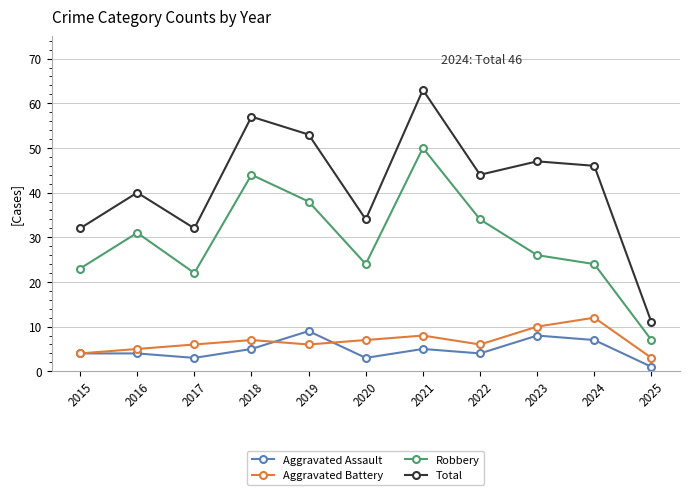

Reading left to right, extract all data points from this chart.

Aggravated Assault: 2015=4	2016=4	2017=3	2018=5	2019=9	2020=3	2021=5	2022=4	2023=8	2024=7	2025=1
Aggravated Battery: 2015=4	2016=5	2017=6	2018=7	2019=6	2020=7	2021=8	2022=6	2023=10	2024=12	2025=3
Robbery: 2015=23	2016=31	2017=22	2018=44	2019=38	2020=24	2021=50	2022=34	2023=26	2024=24	2025=7
Total: 2015=32	2016=40	2017=32	2018=57	2019=53	2020=34	2021=63	2022=44	2023=47	2024=46	2025=11